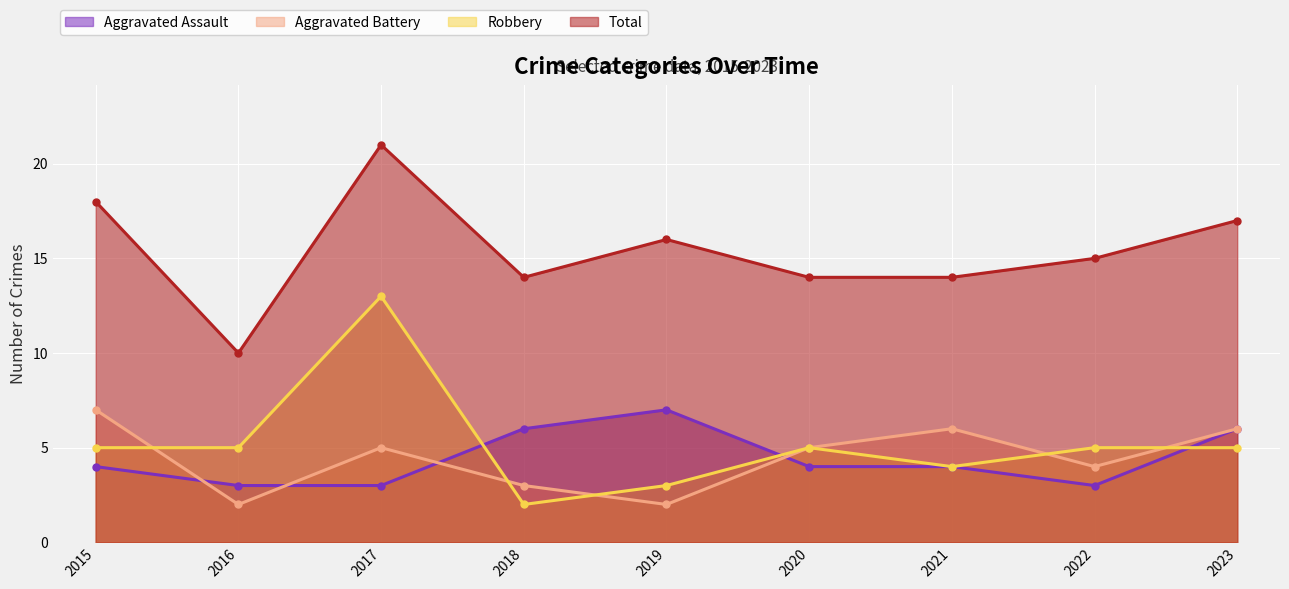

Between which two adjacent categories do Aggravated Battery and Robbery first intersect?

2015 and 2016